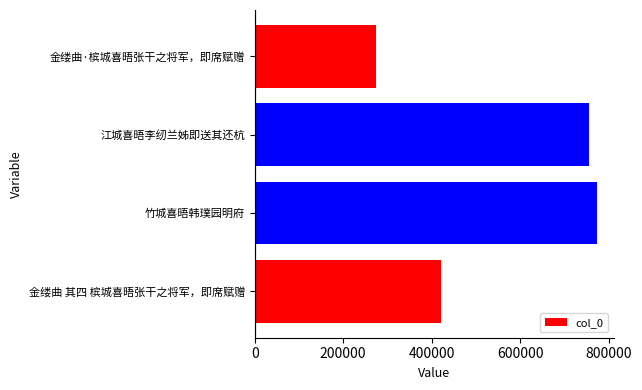

Which label corresponds to the largest value in the chart?

竹城喜晤韩璞园明府